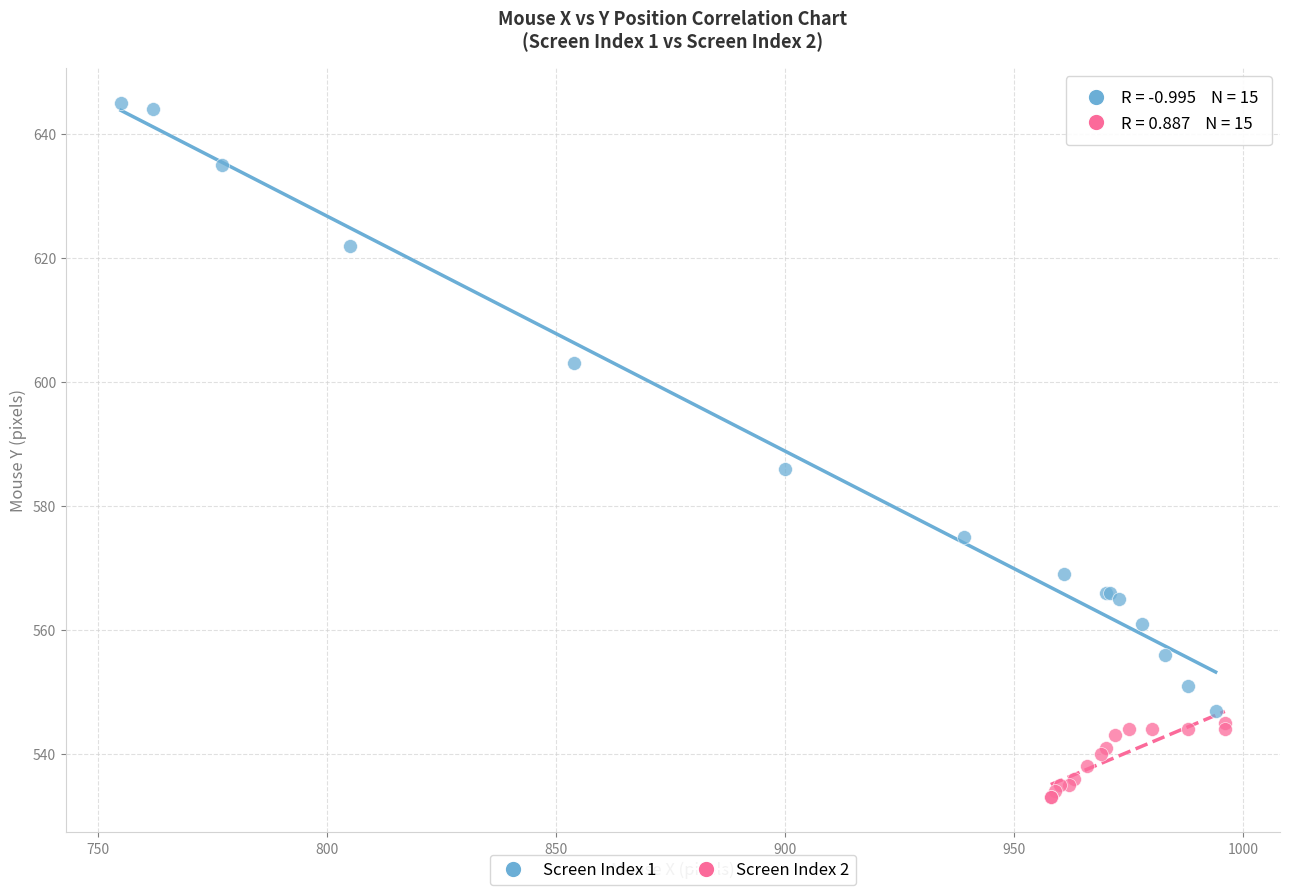

Which series contains the lowest Y value?

Screen Index 2